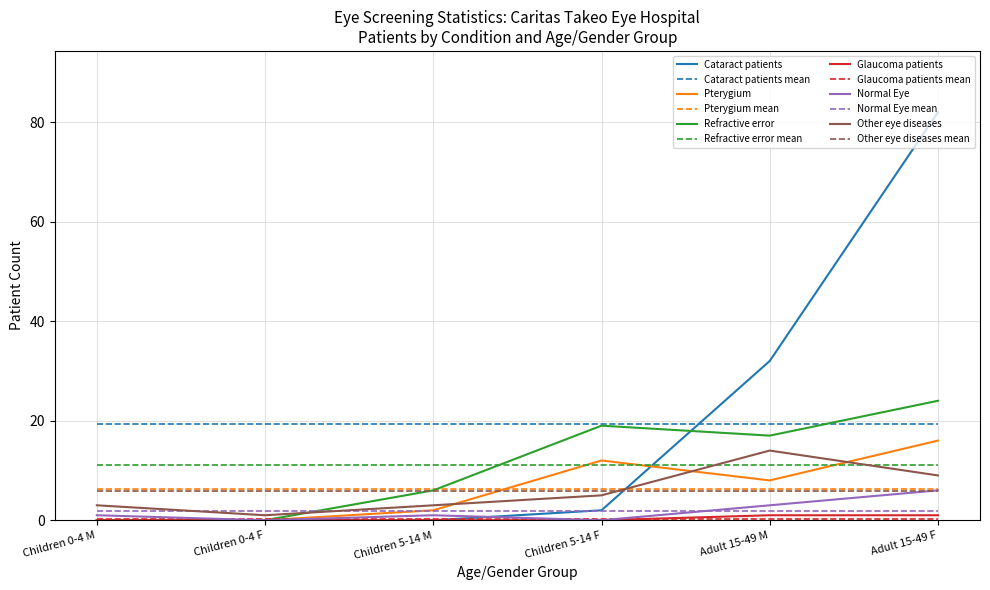

Between Children 0-4 M and Children 5-14 F, which series saw the biggest shift?

Refractive error